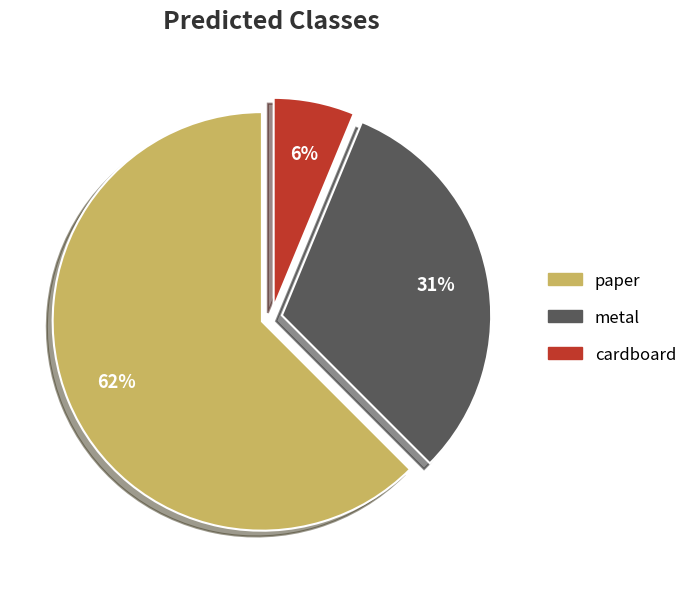

Is there a majority slice in this chart?

Yes